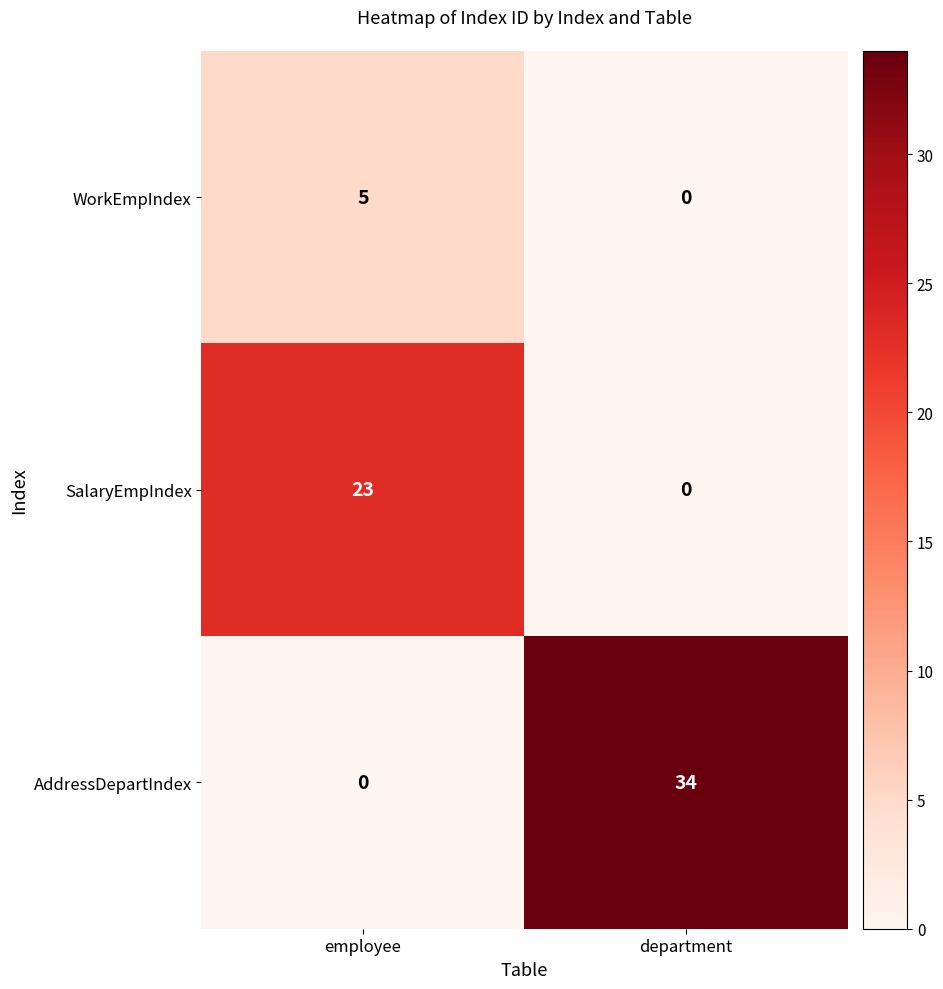

At which label does SalaryEmpIndex reach its minimum?

department